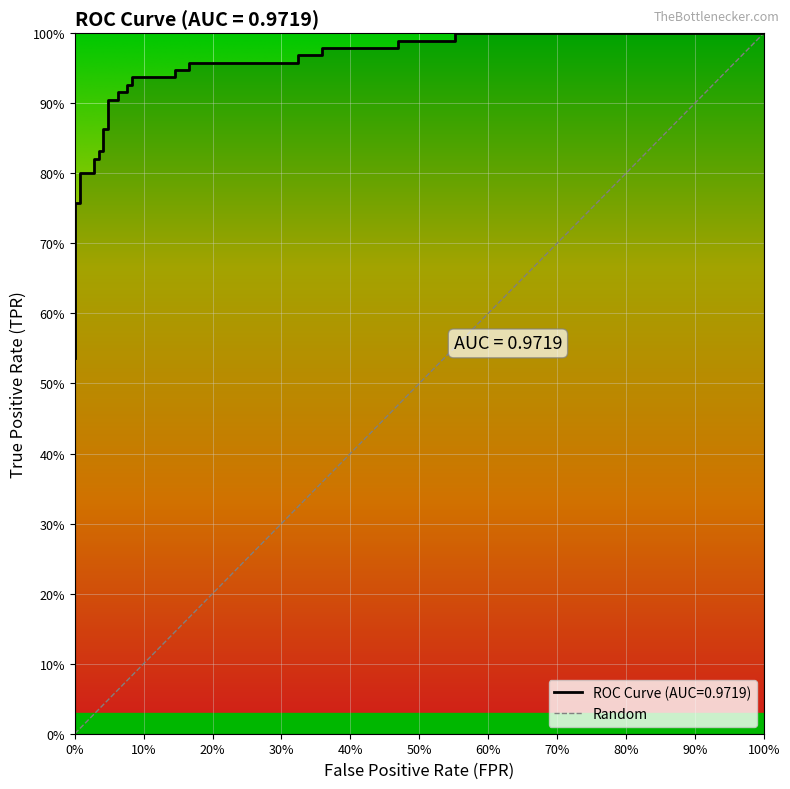

What is the difference between the second highest and second lowest values?

0.4